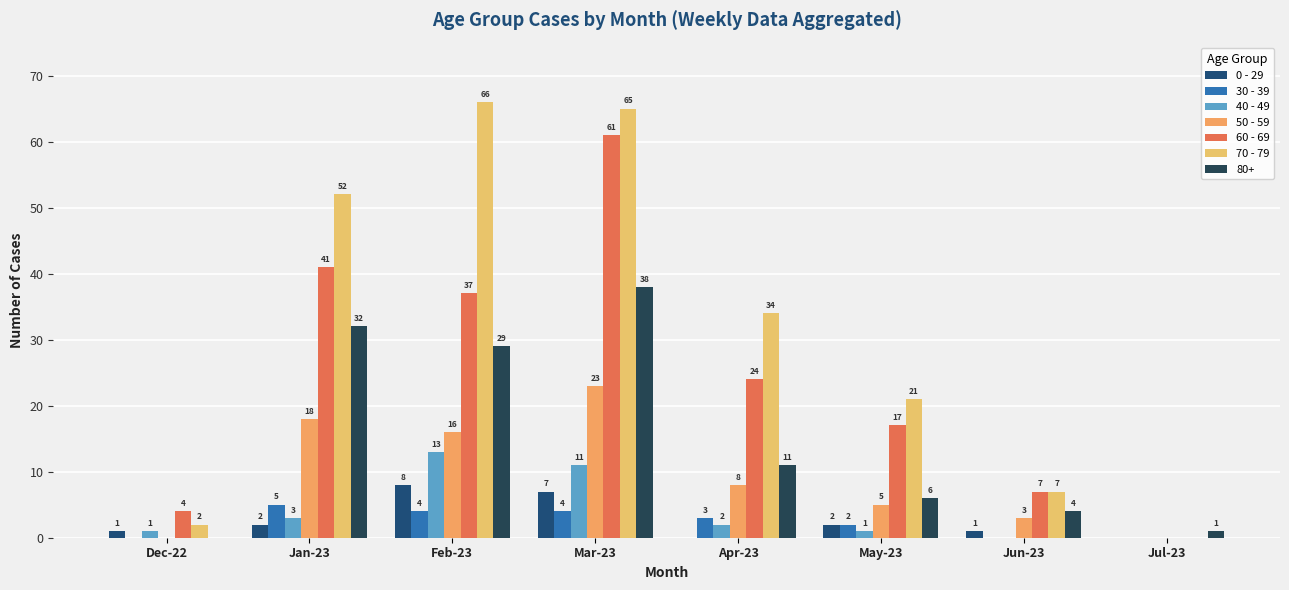

Is the value of 50 - 59 at May-23 greater than the value of 70 - 79 at Jun-23?

No